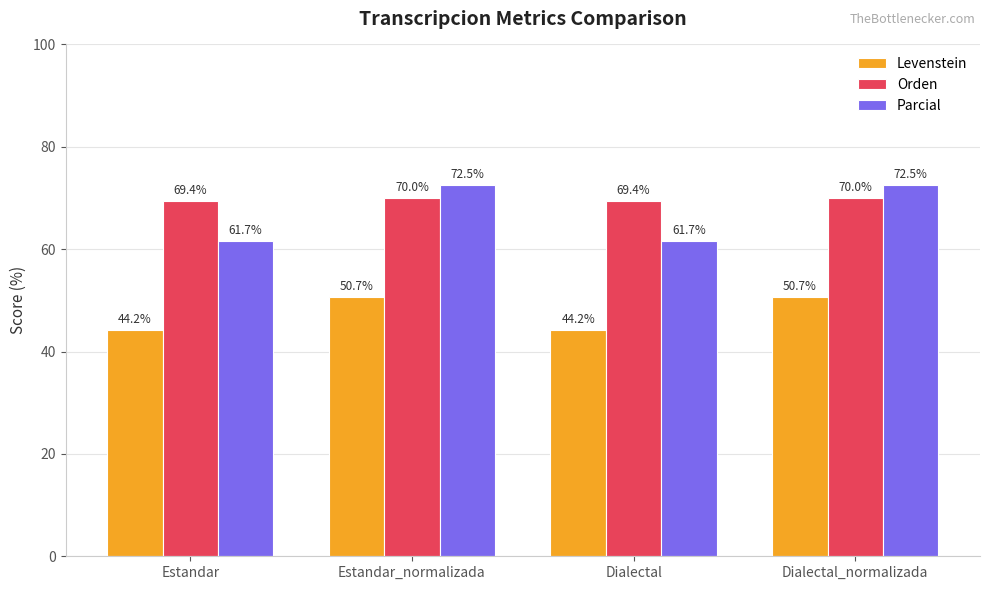

How many Orden values are between 69 and 70?

4